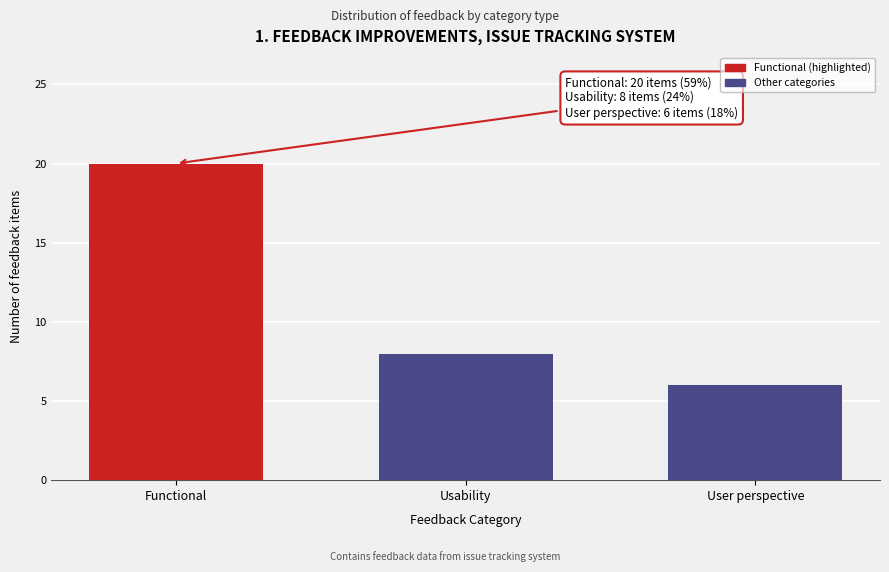

Reading left to right, list all the values displayed in this chart.

Functional=20	Usability=8	User perspective=6